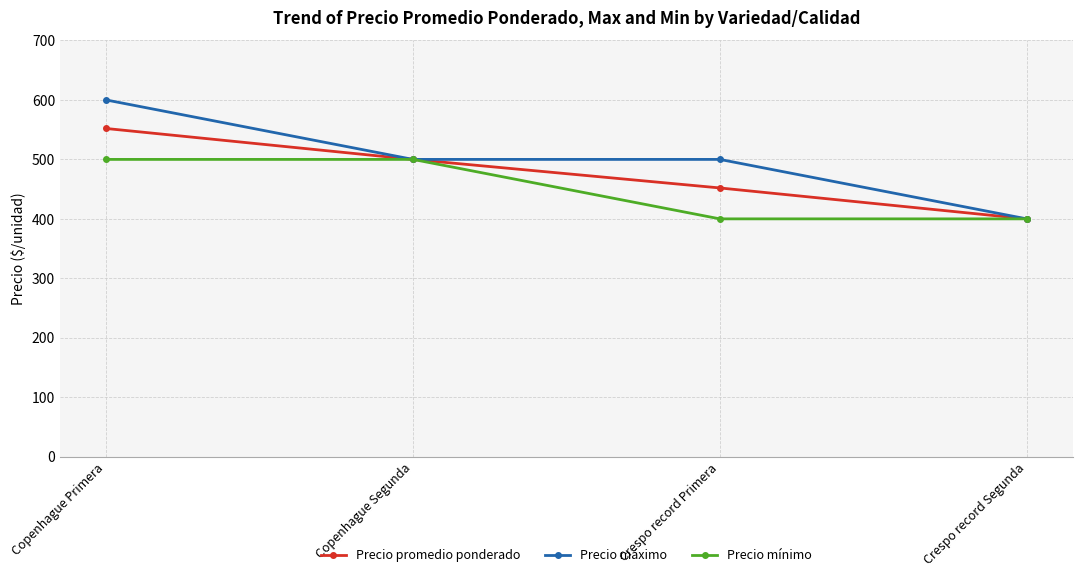

Is it true that Precio mínimo equals 400 at Crespo record Segunda?

True